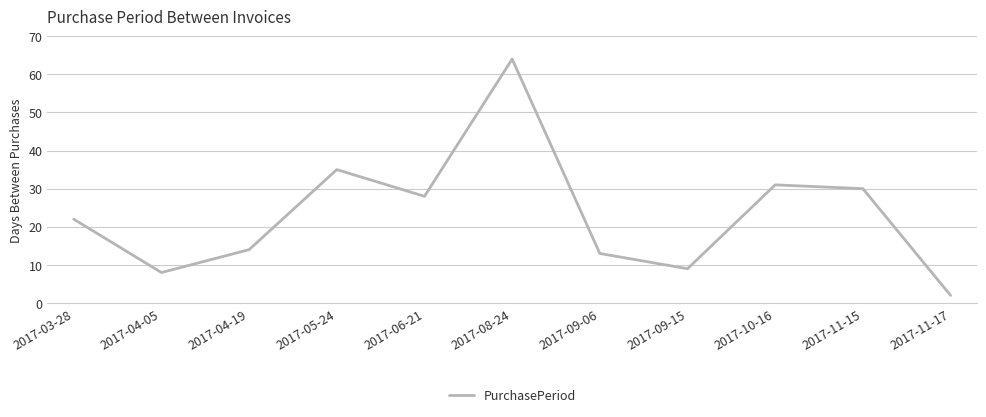

What is the approximate value at 2017-06-21?

28